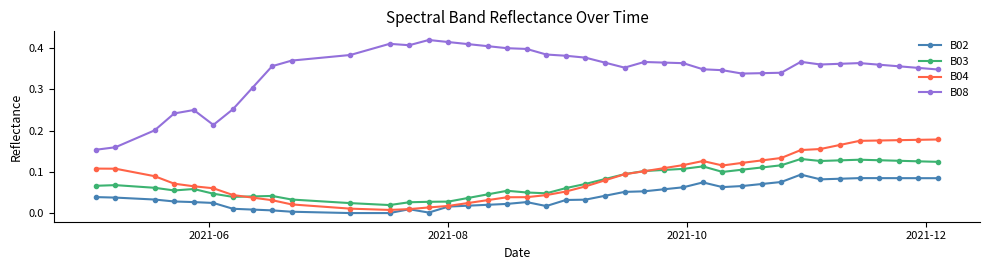

Which series has the widest spread of values?

B08